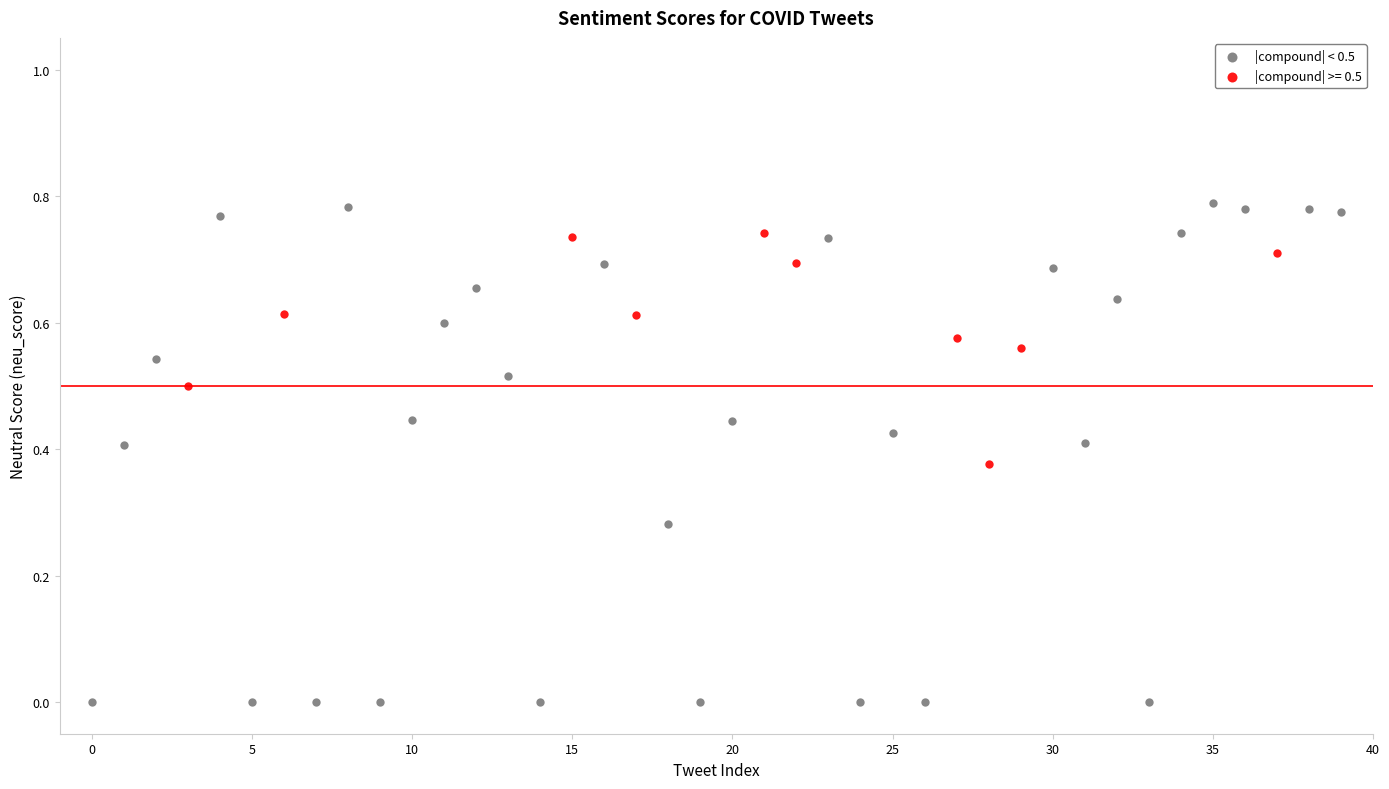

Which series has the largest Y range (max minus min)?

|compound| < 0.5